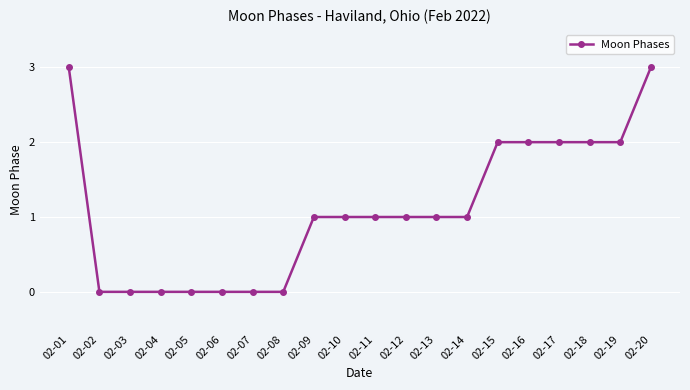

How many series are shown in this chart?

1